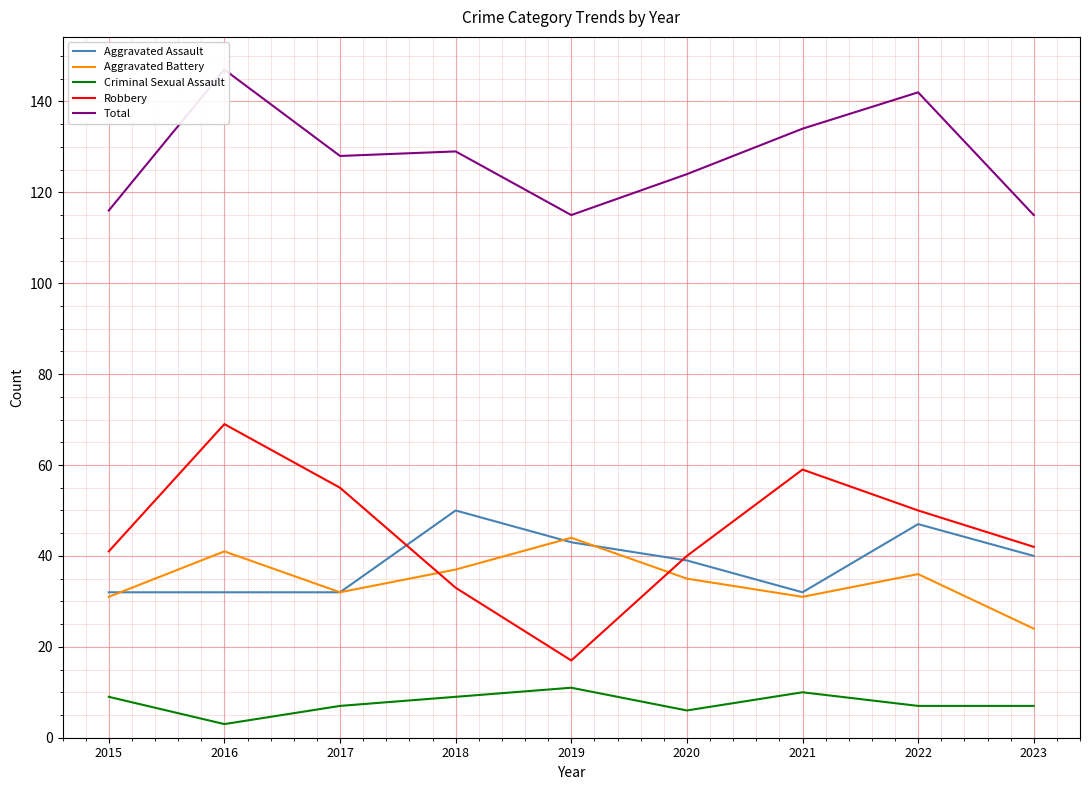

Reading right to left, list all the values displayed in this chart.

Aggravated Assault: 2023=40	2022=47	2021=32	2020=39	2019=43	2018=50	2017=32	2016=32	2015=32
Aggravated Battery: 2023=24	2022=36	2021=31	2020=35	2019=44	2018=37	2017=32	2016=41	2015=31
Criminal Sexual Assault: 2023=7	2022=7	2021=10	2020=6	2019=11	2018=9	2017=7	2016=3	2015=9
Robbery: 2023=42	2022=50	2021=59	2020=40	2019=17	2018=33	2017=55	2016=69	2015=41
Total: 2023=115	2022=142	2021=134	2020=124	2019=115	2018=129	2017=128	2016=147	2015=116